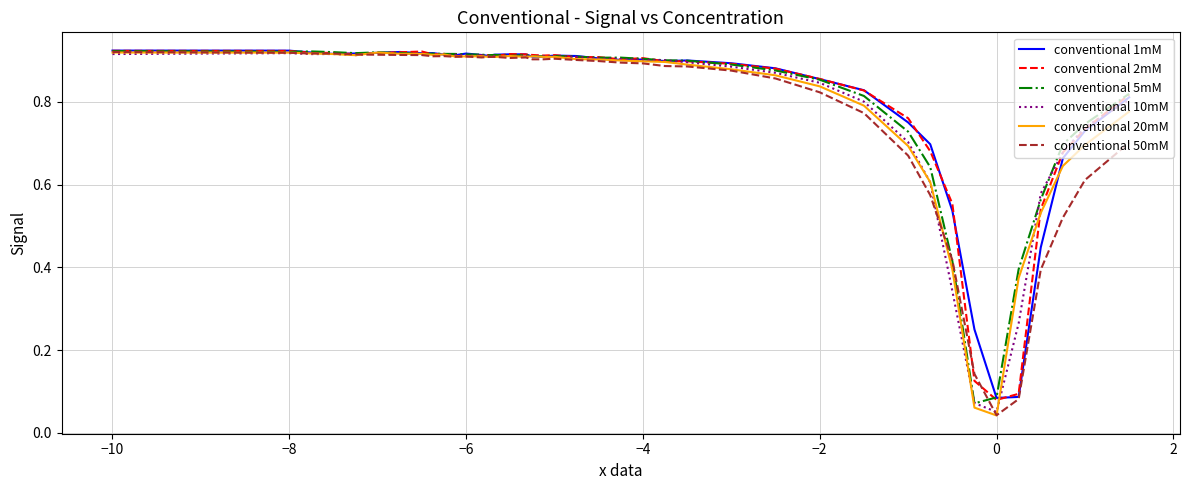

Which series has the largest range (max minus min)?

conventional 50mM